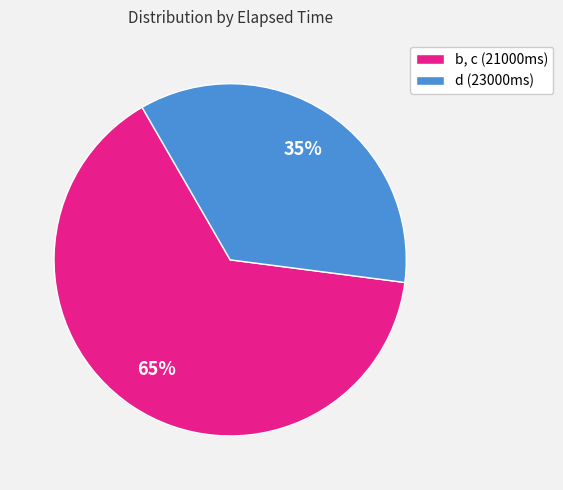

To the nearest percent, what is the average slice percentage?

50%